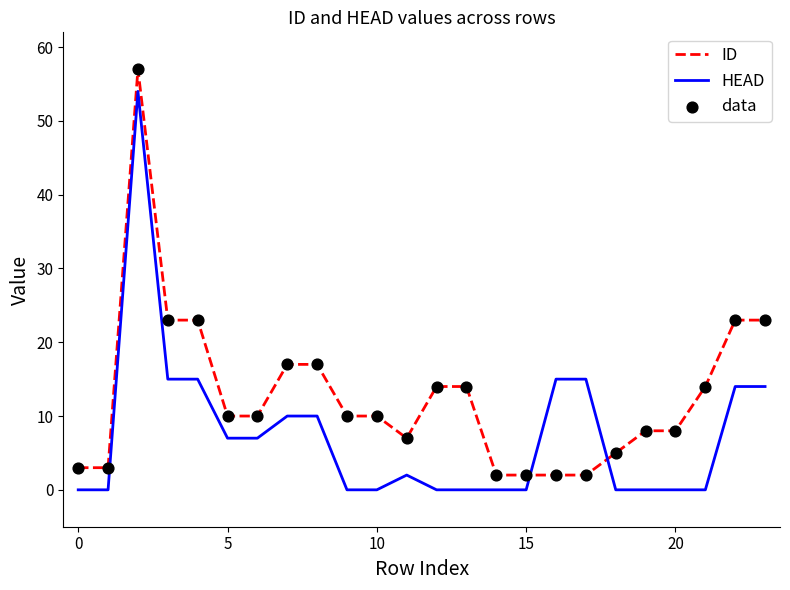

List the series in order of their peak value, lowest first.

HEAD, ID